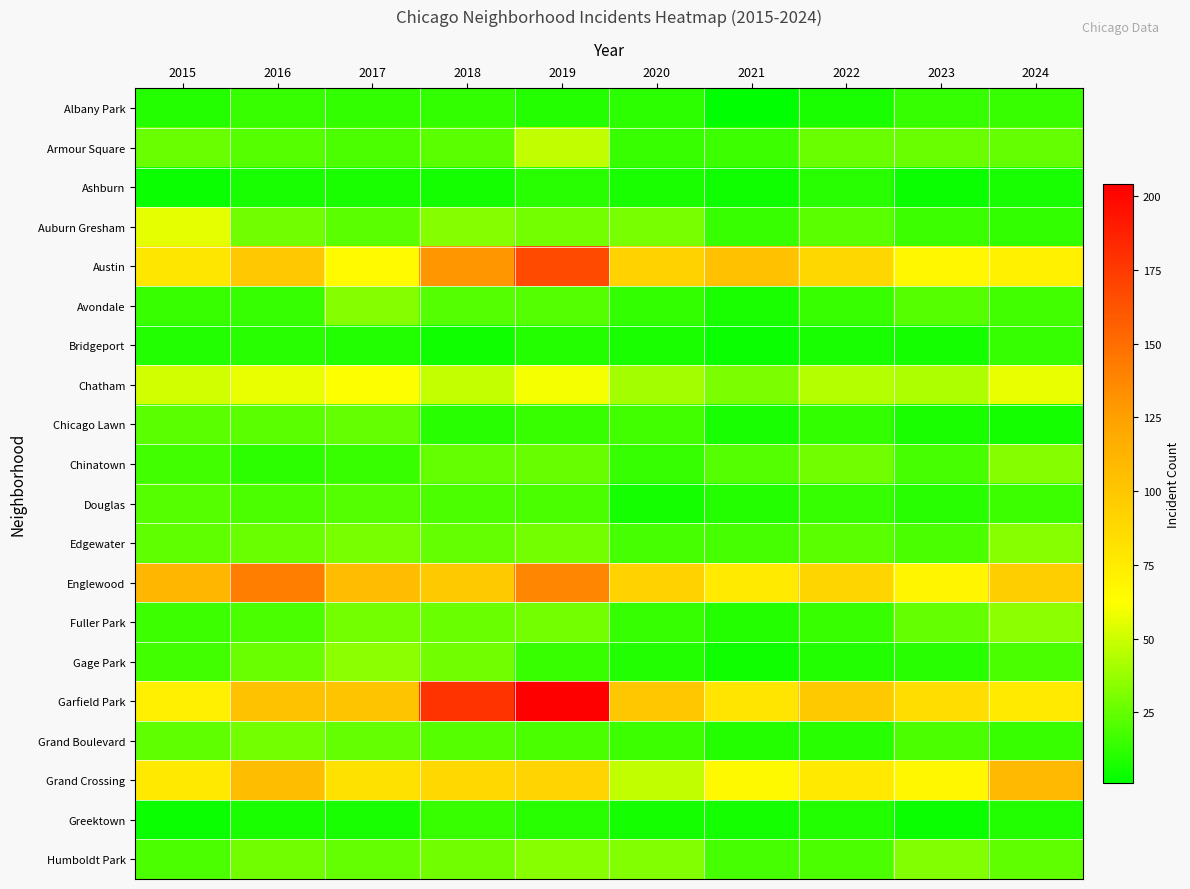

At 2024, list the series in order from smallest to largest.

Chicago Lawn, Ashburn, Greektown, Auburn Gresham, Bridgeport, Albany Park, Grand Boulevard, Douglas, Avondale, Gage Park, Humboldt Park, Armour Square, Chinatown, Edgewater, Fuller Park, Chatham, Austin, Garfield Park, Englewood, Grand Crossing